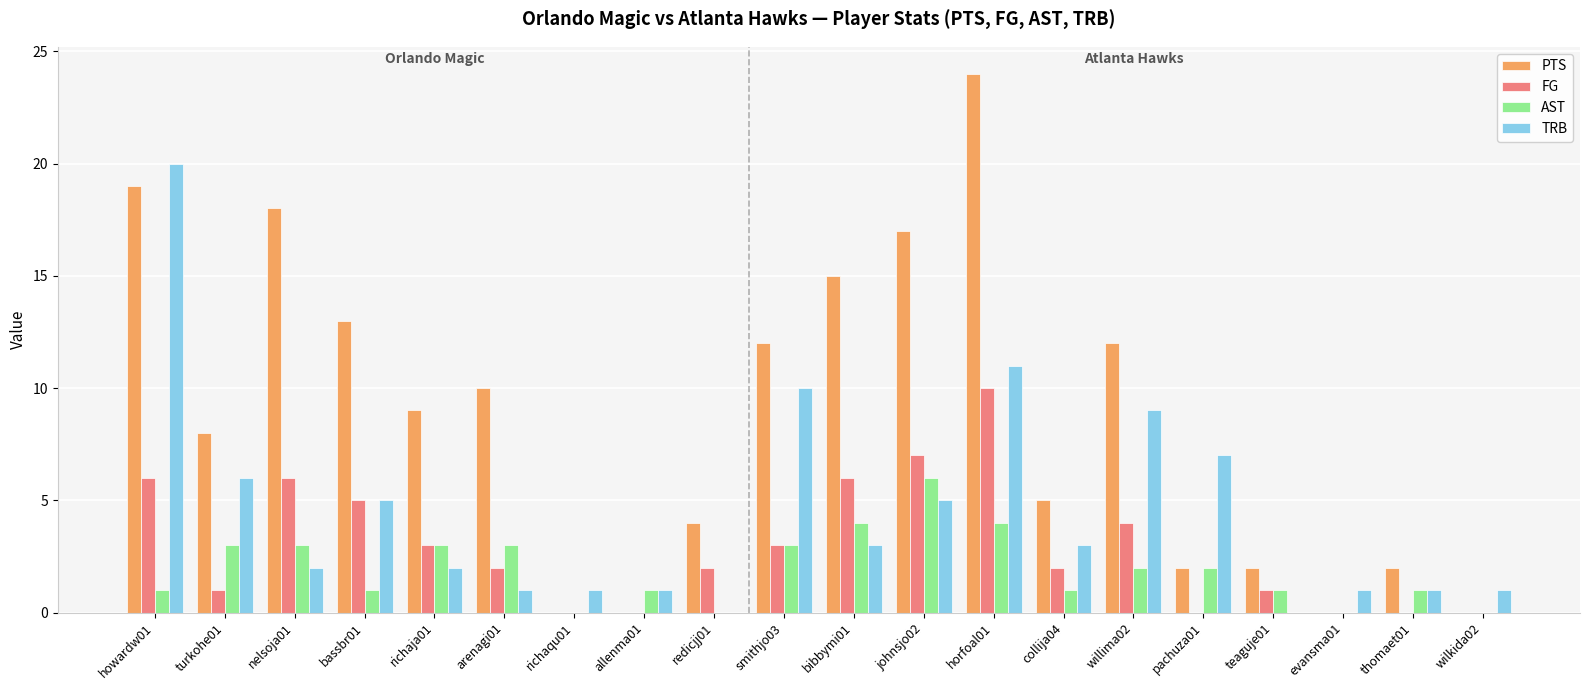

The value of AST at horfoal01 is 4. True or false?

True